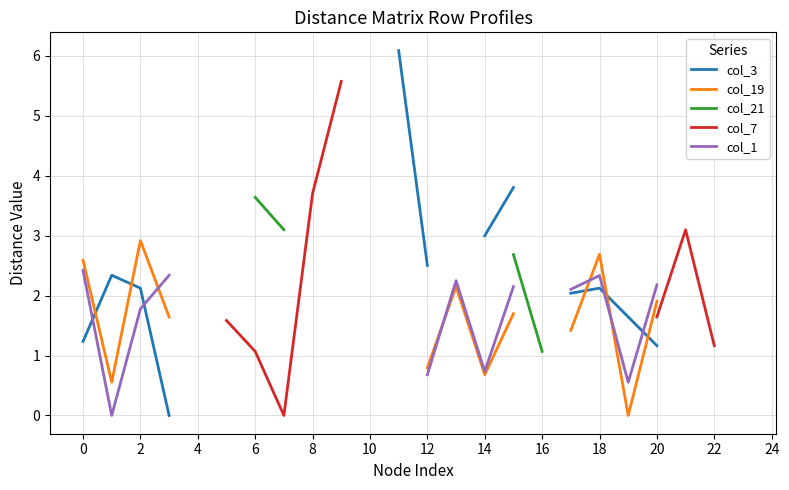

True or false: col_21 and col_1 cross at least once.

False